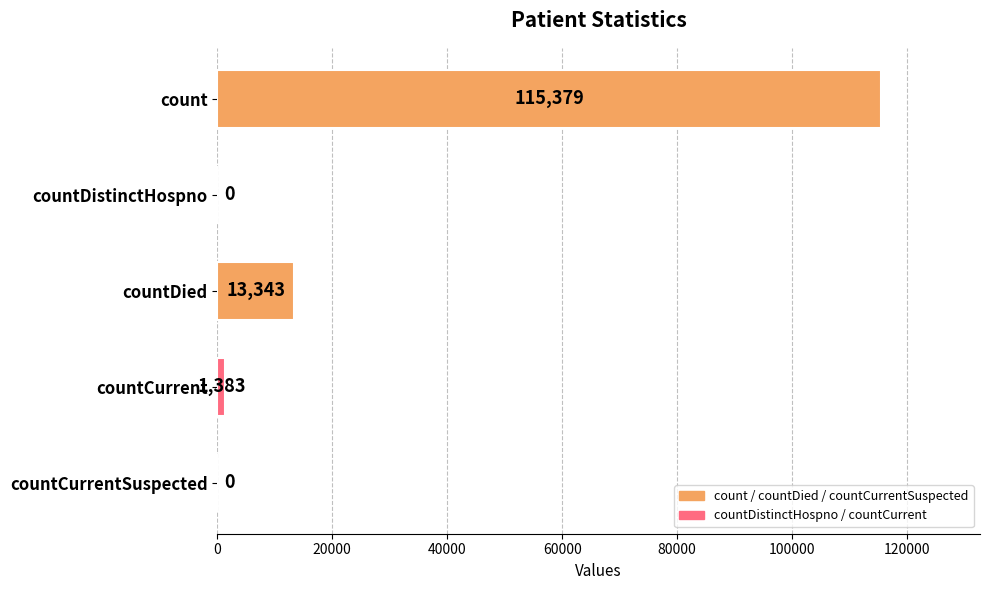

What is the greatest value displayed?

115379